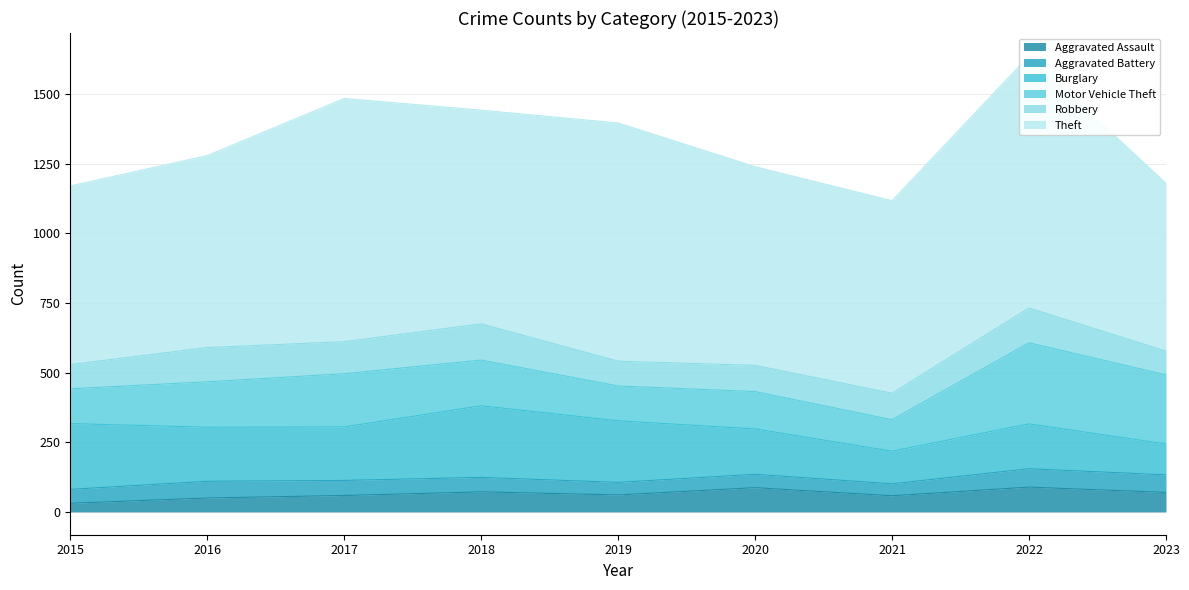

True or false: Aggravated Assault and Burglary cross at least once.

False